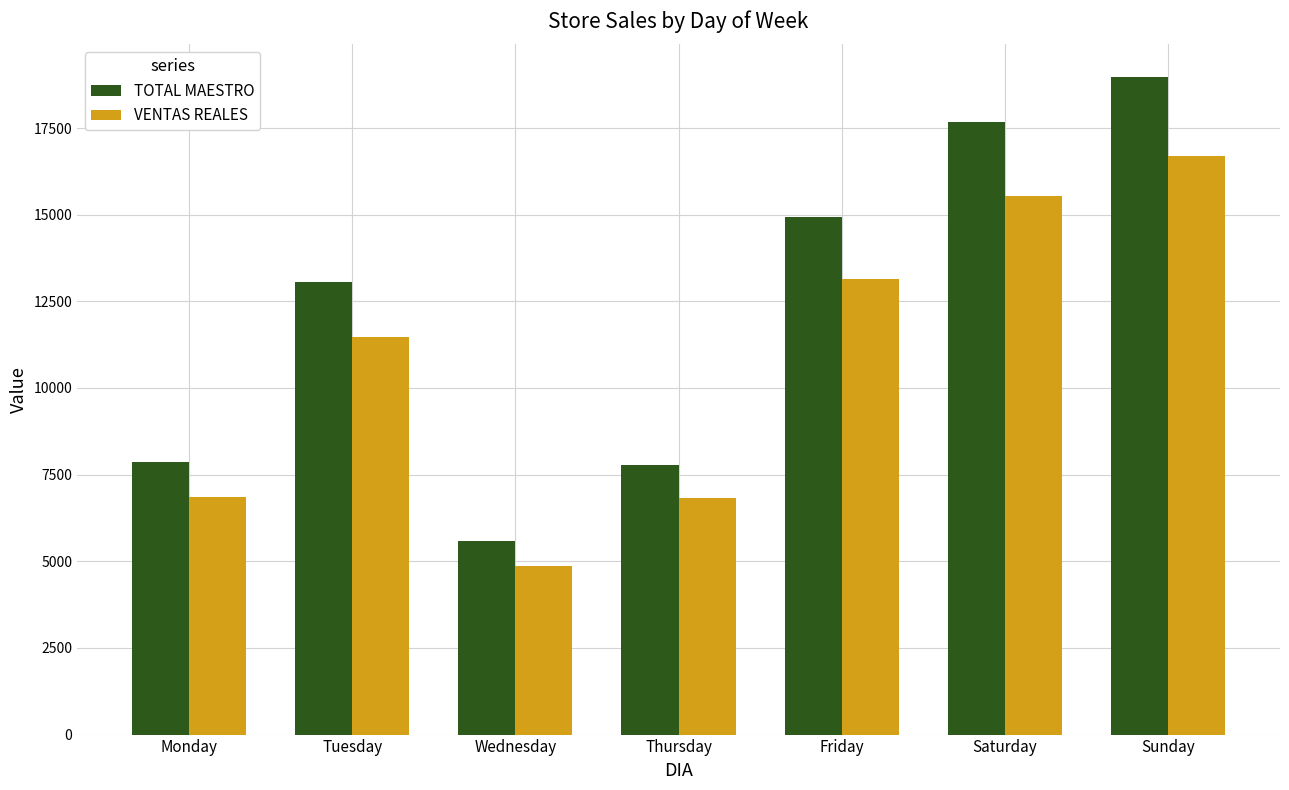

At which category does the chart reach its peak across all series?

Sunday